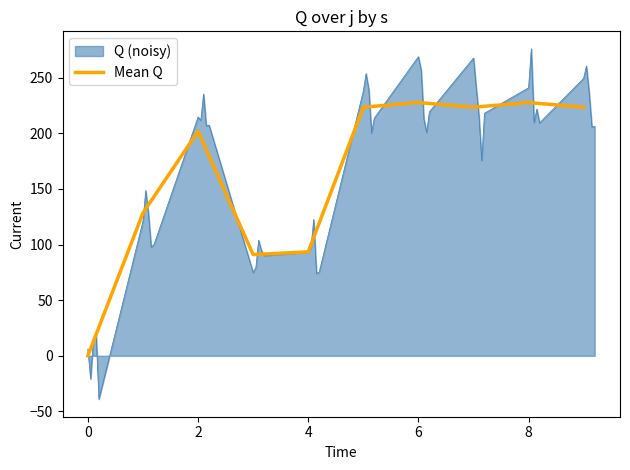

How many points are lower than both their immediate neighbors (excluding endpoints)?

2